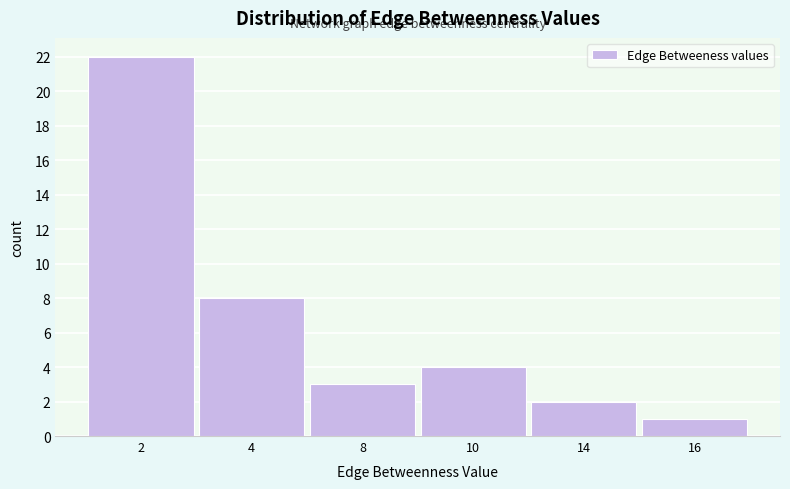

Reading left to right, extract all data points from this chart.

22	8	3	4	2	1